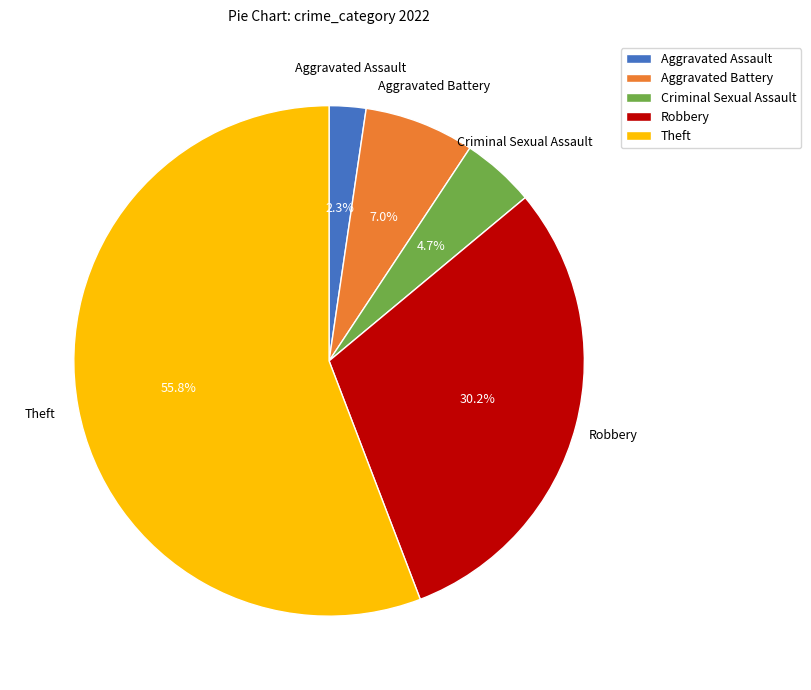

How much of the chart is everything except Robbery?

69.8%